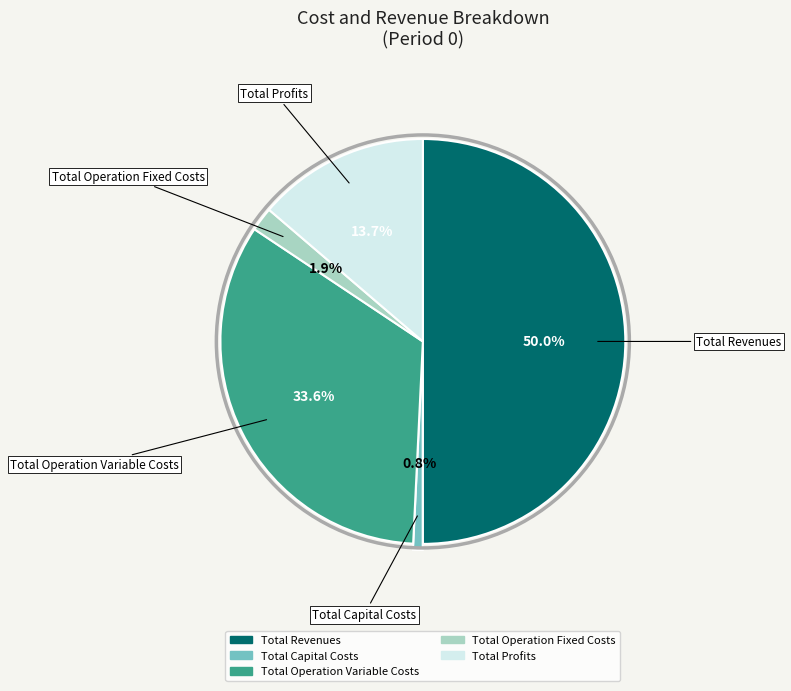

Count the number of slices in the pie.

5